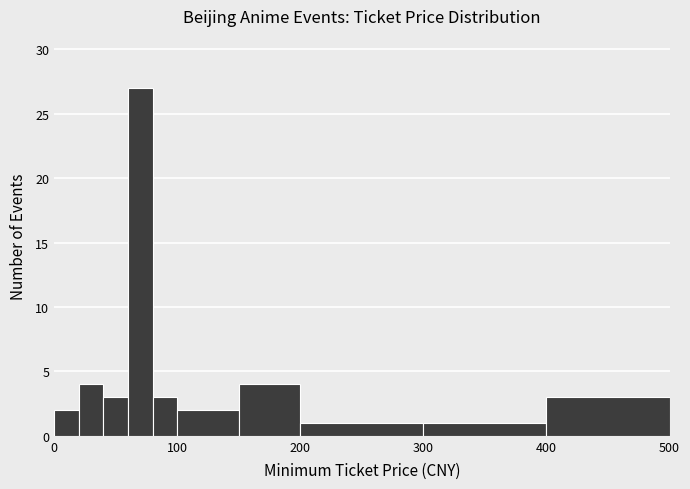

Around what value on the x-axis is the tallest bar? Give the approximate position of its centre, as read against the axis.

70